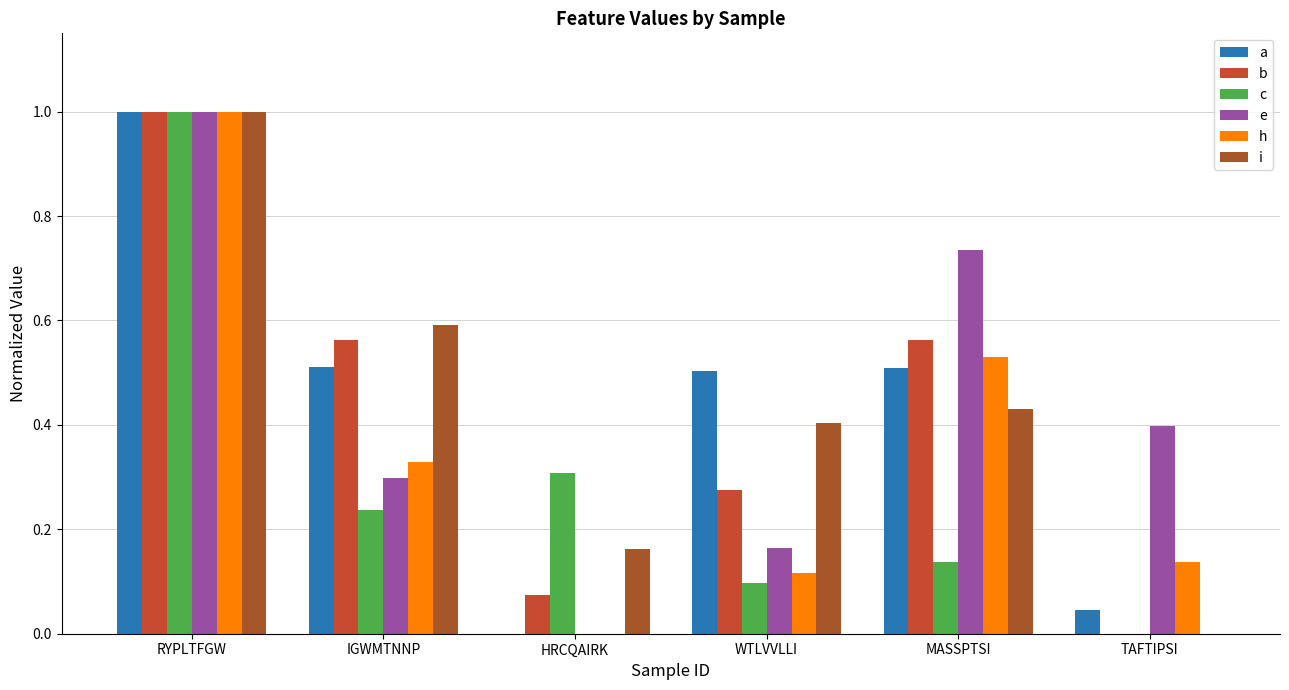

The a series shows 0.5 at WTLVVLLI. True or false?

True